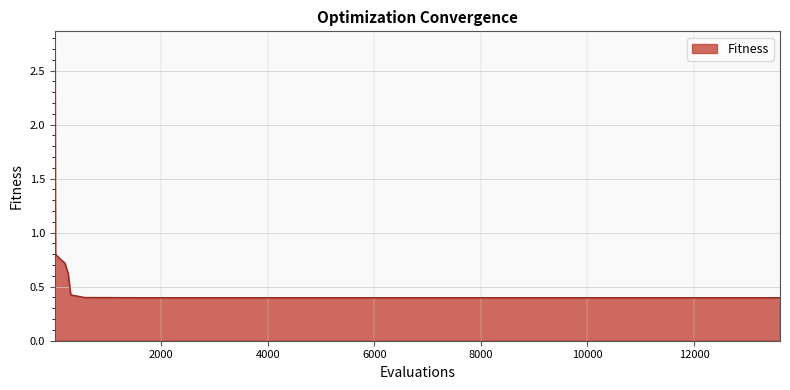

What is the maximum value shown in the chart?

2.7